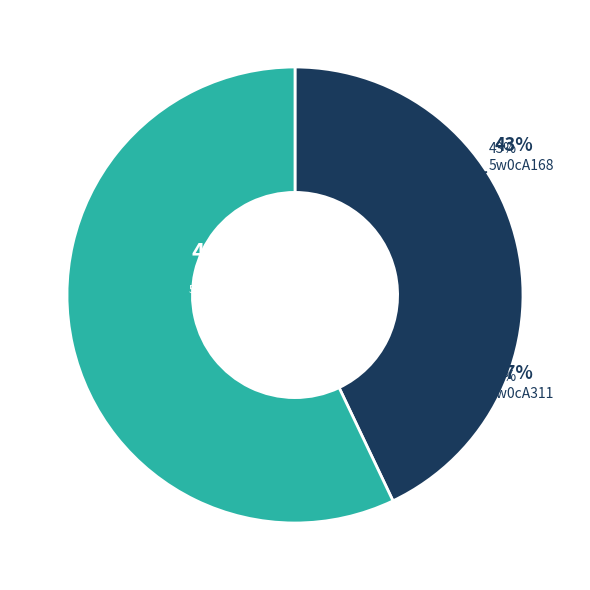

How much of the chart is everything except 5w0cA168?

57.1%